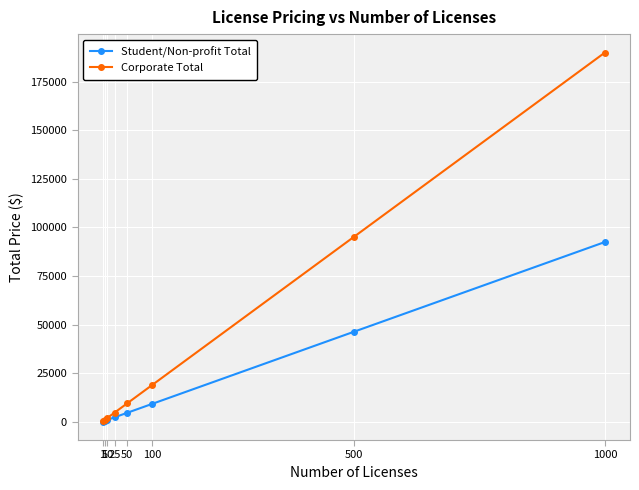

Rank the series by their average value, from lowest to highest.

Student/Non-profit Total, Corporate Total